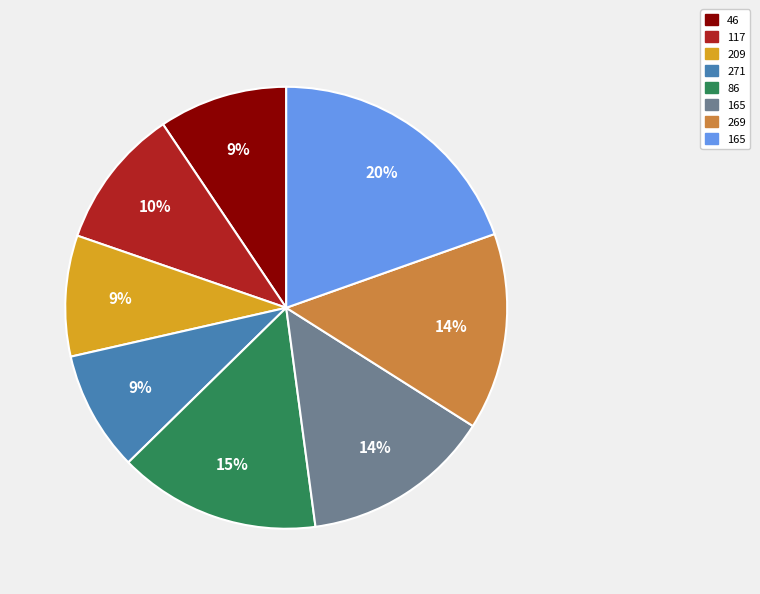

Does any single category account for the majority?

No